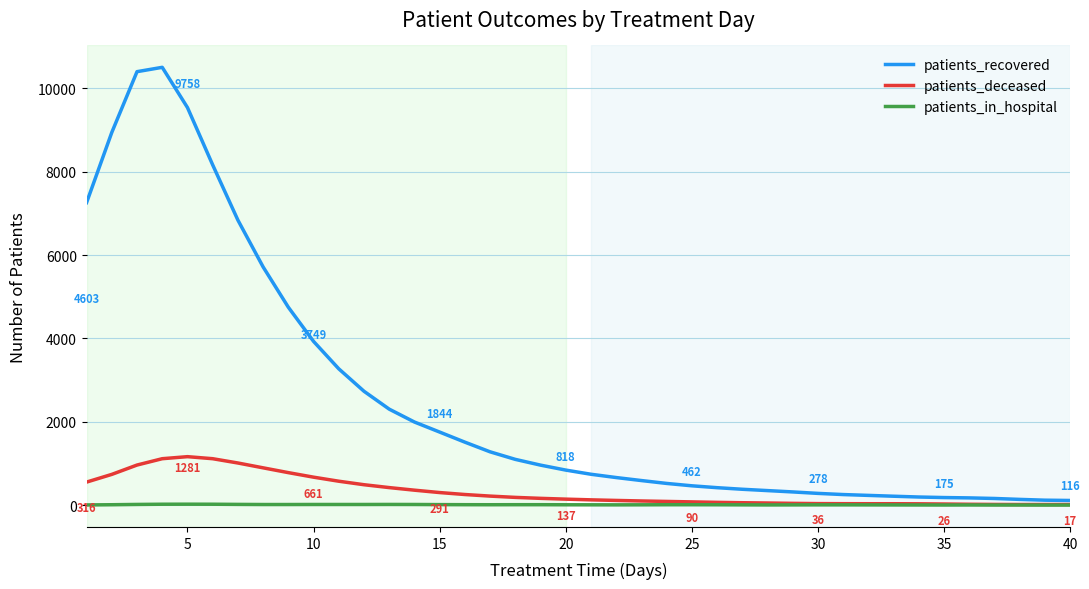

Which series has the largest range (max minus min)?

patients_recovered